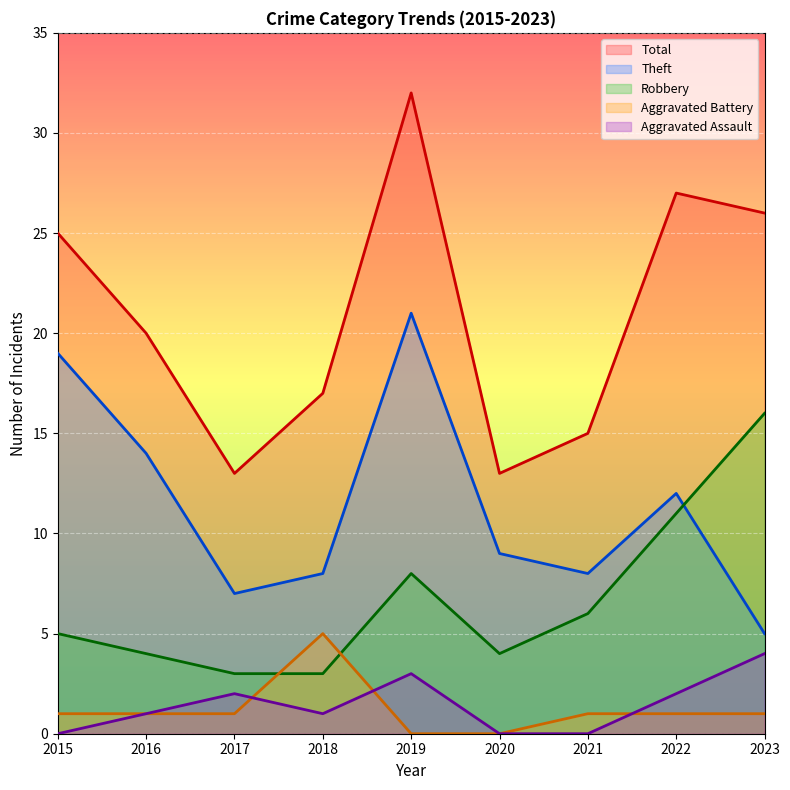

True or false: Robbery has a value of 3 at 2018.

True